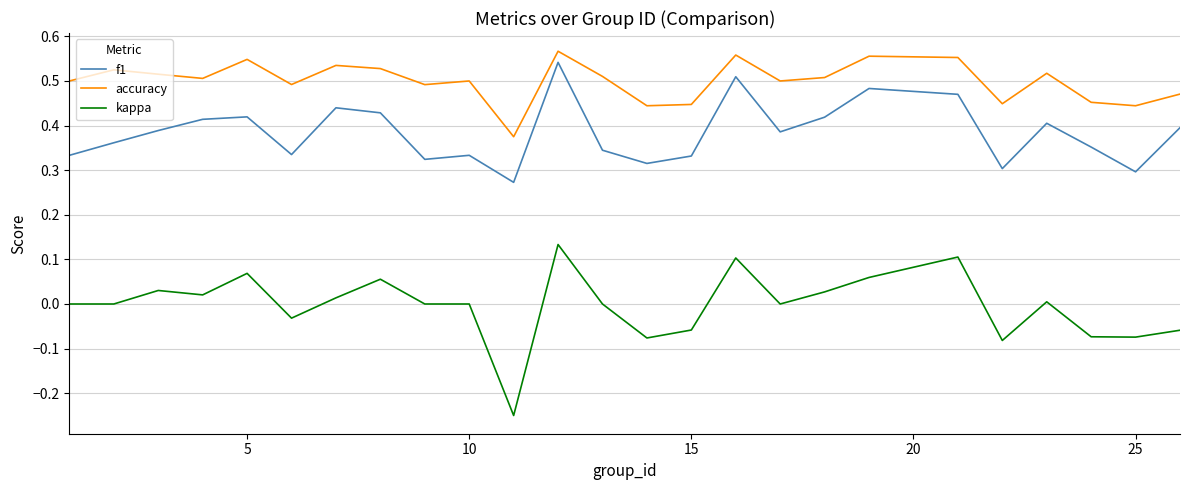

Which series has the widest spread of values?

kappa